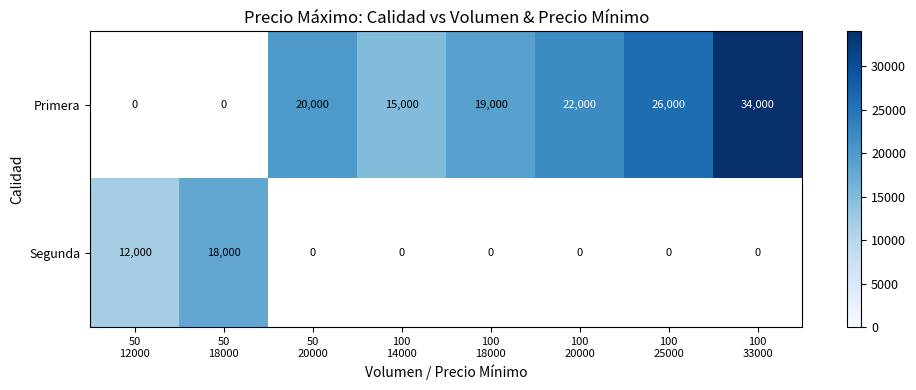

What is the difference between the second highest and second lowest values in the Primera series?

26000